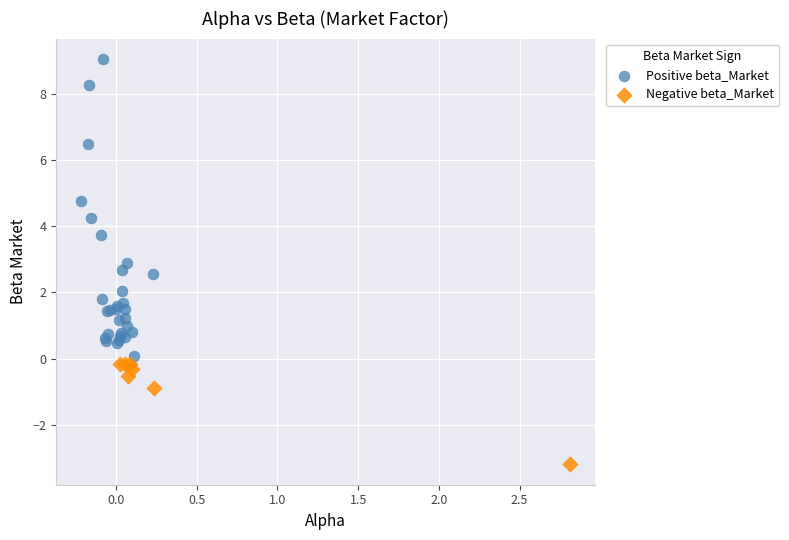

What are all the series names shown in the legend?

Positive beta_Market, Negative beta_Market